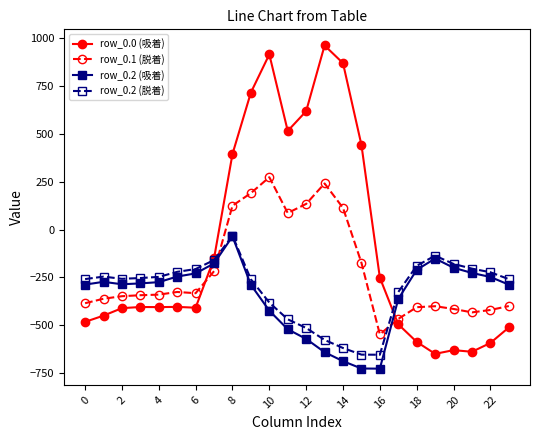

True or false: row_0.0 (吸着) and row_0.1 (脱着) cross at least once.

True